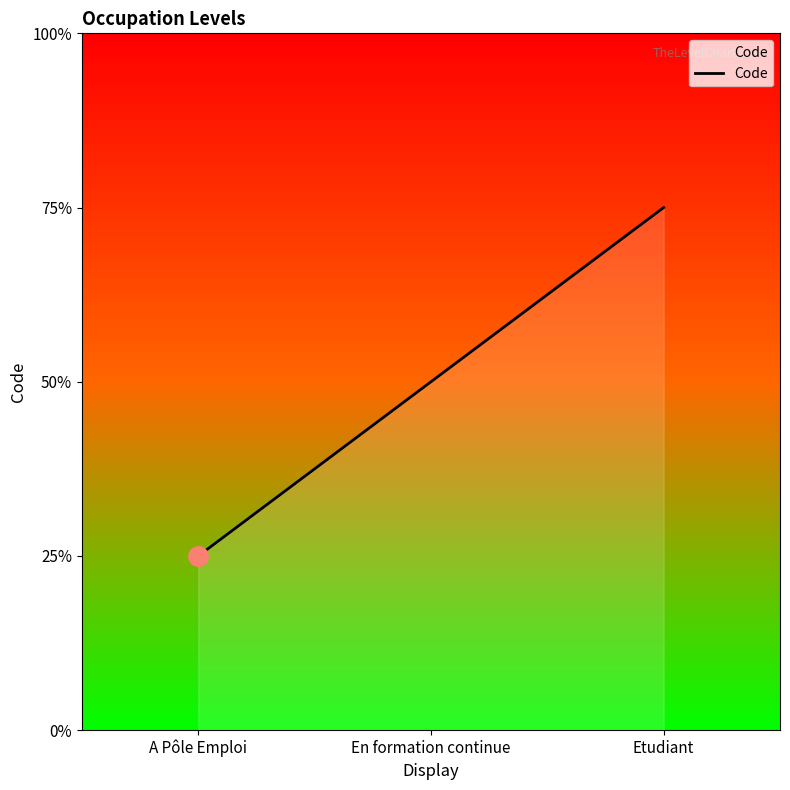

At which label does the data first exceed 2?

Etudiant